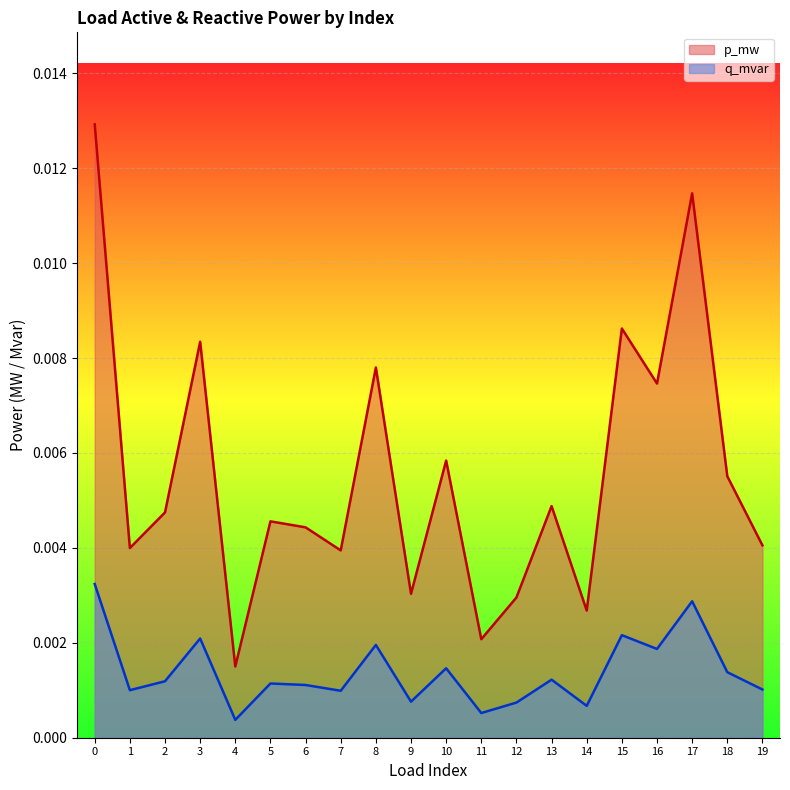

How many lines are shown in the chart?

2